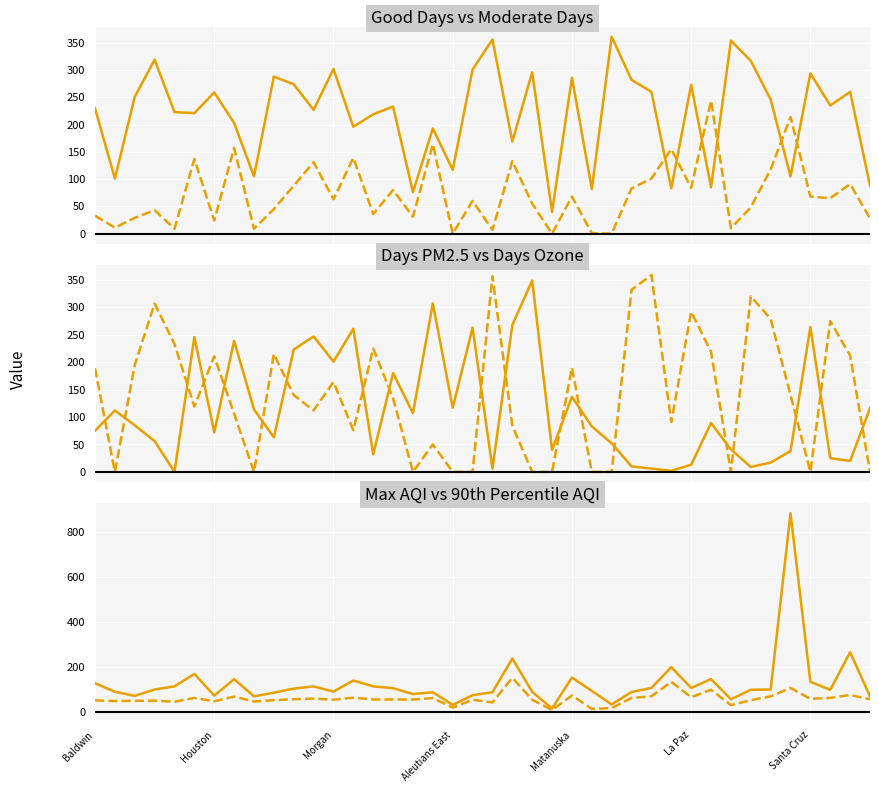

The Days Ozone series shows -130 at 19. True or false?

False